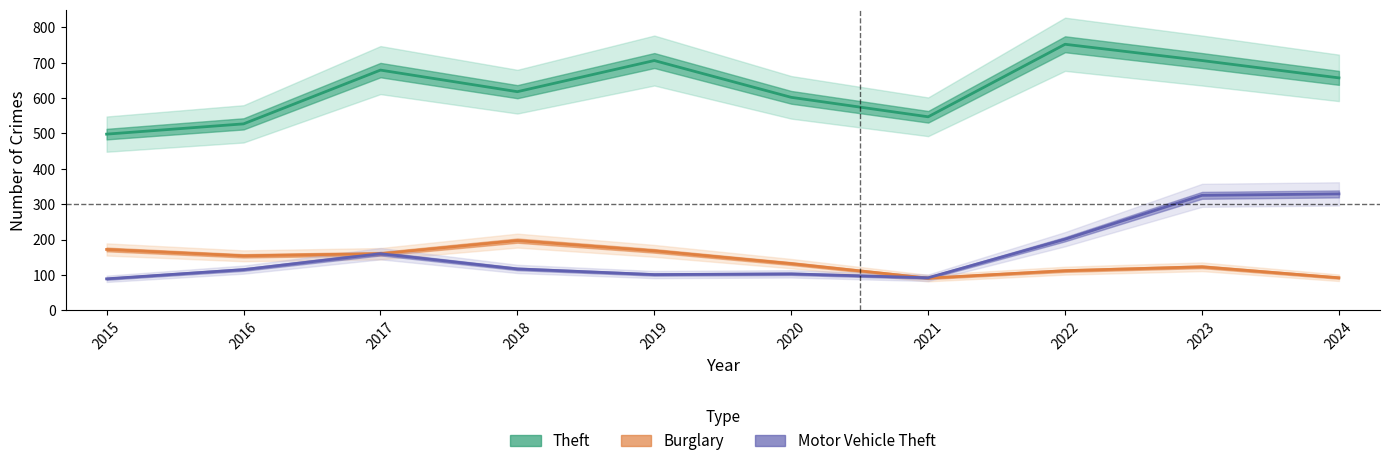

True or false: Motor Vehicle Theft has more than 0 interior local peaks.

True